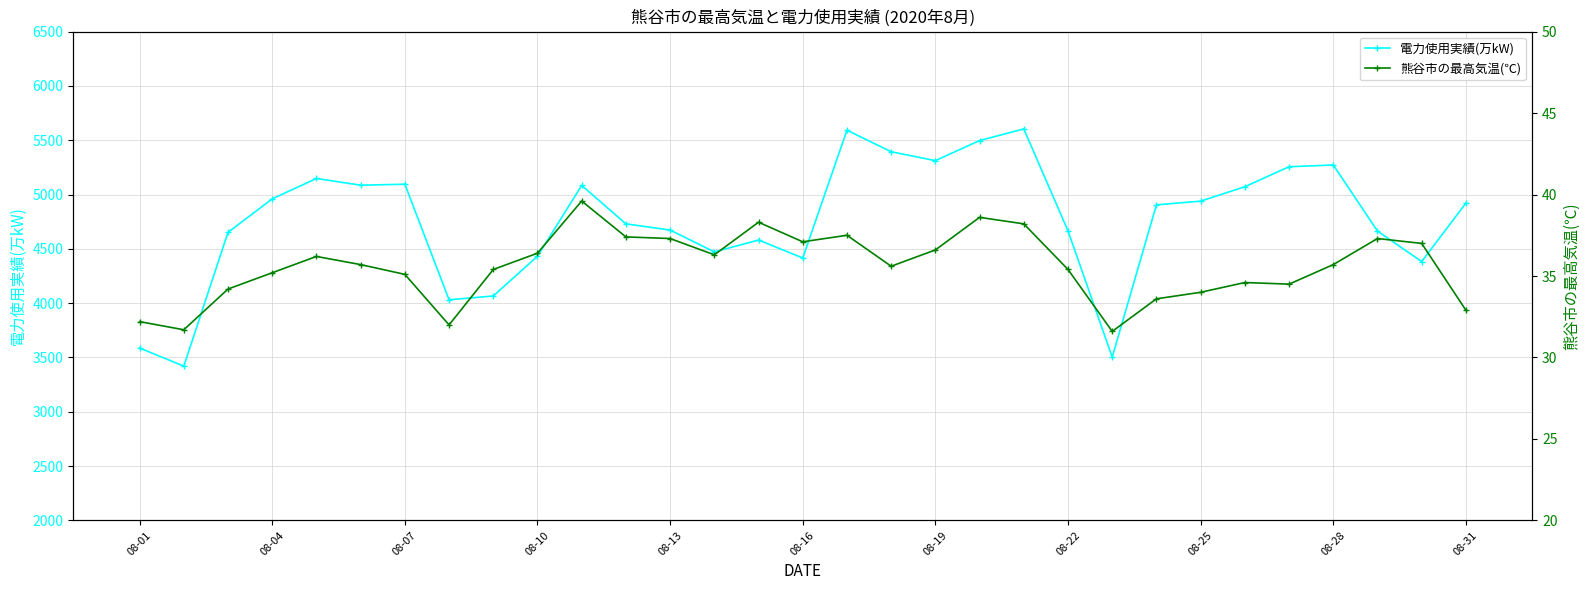

Which series has the largest total across all categories?

電力使用実績(万kW)